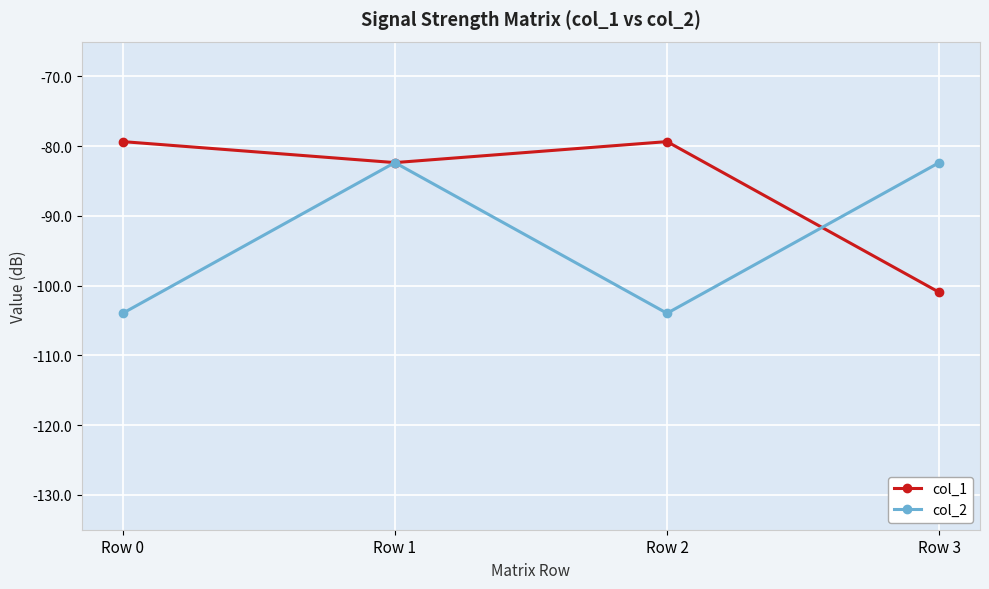

At which label does col_1 reach its minimum?

Row 3